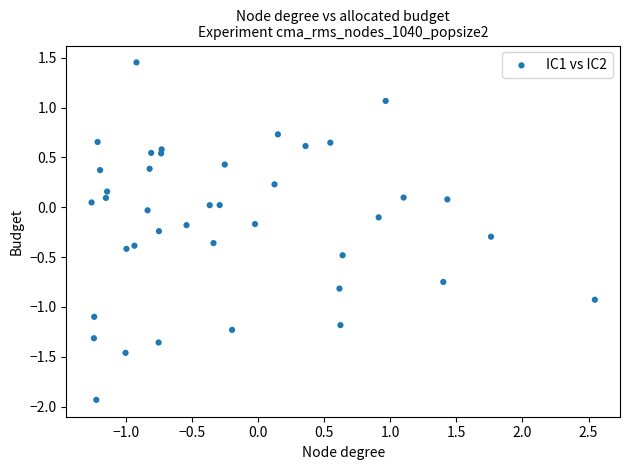

What is the range of X values (max minus min)?

3.8